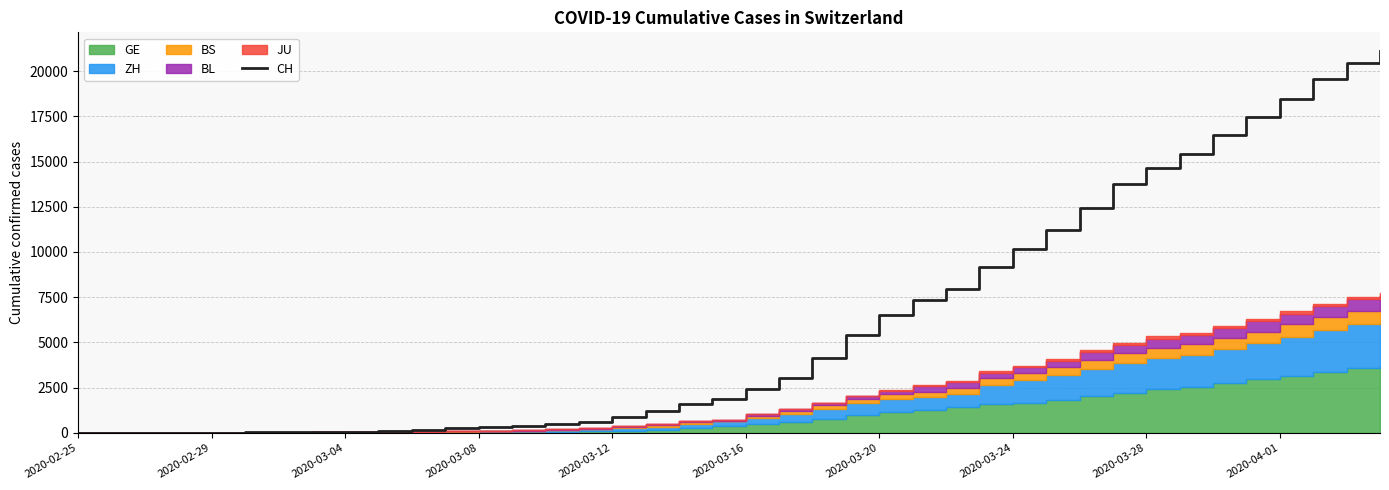

What is the greatest value displayed?

21085